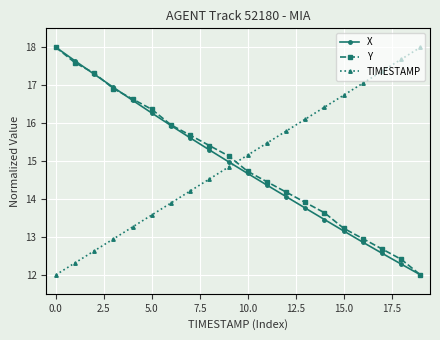

After their last crossing, which series has the higher values: TIMESTAMP or X?

TIMESTAMP